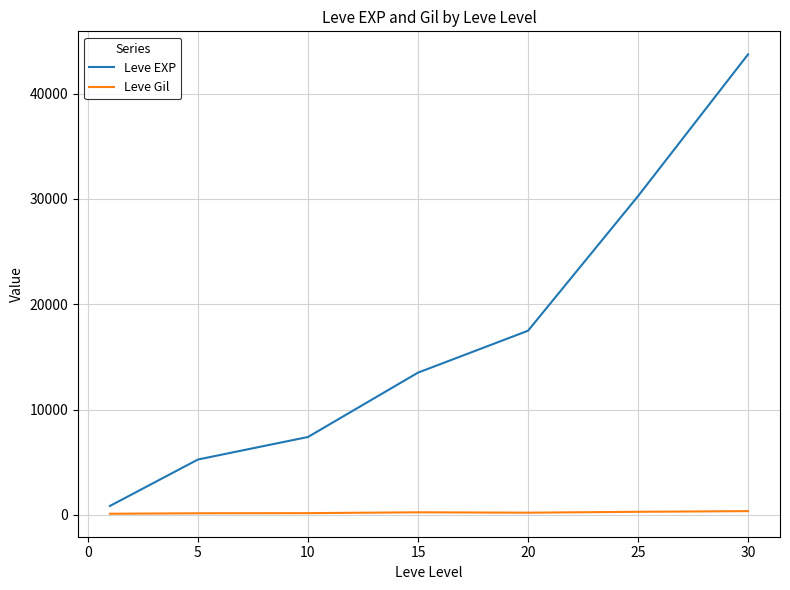

Which series has the largest total across all categories?

Leve EXP